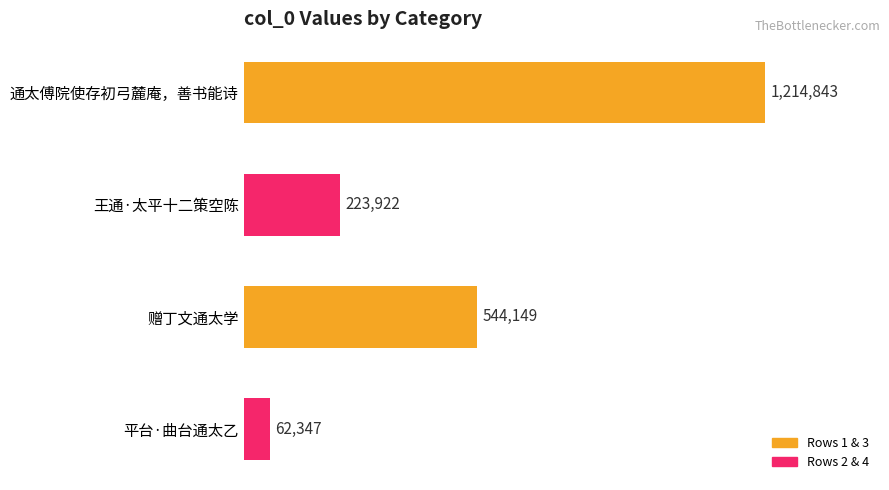

Count the number of categories in the chart.

4